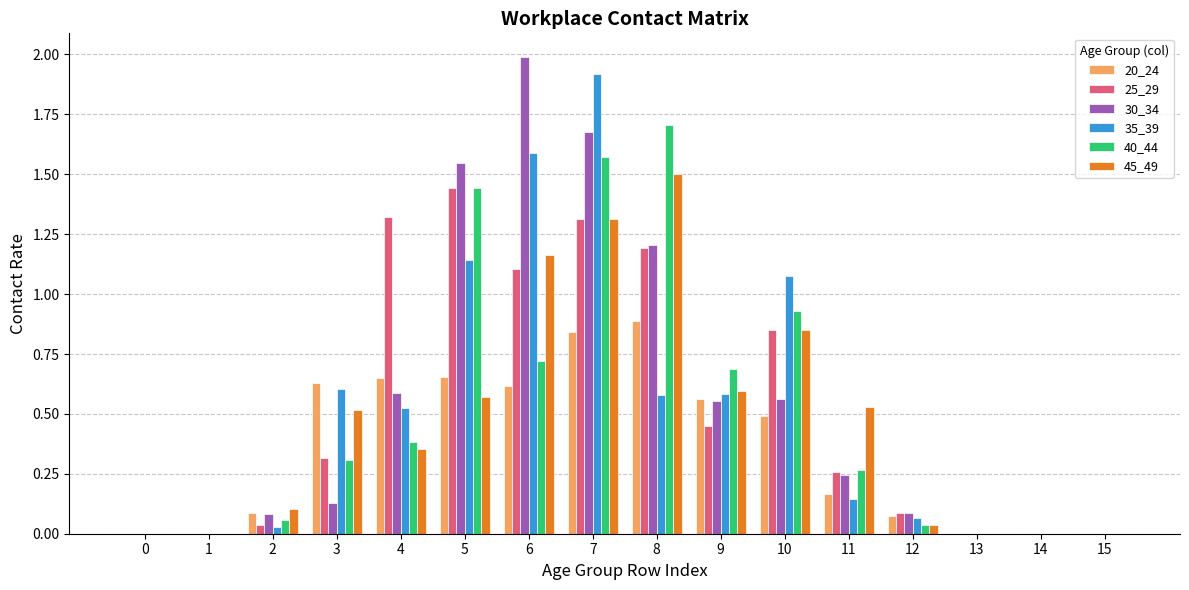

Which series changed the most between 3 and 6?

30_34